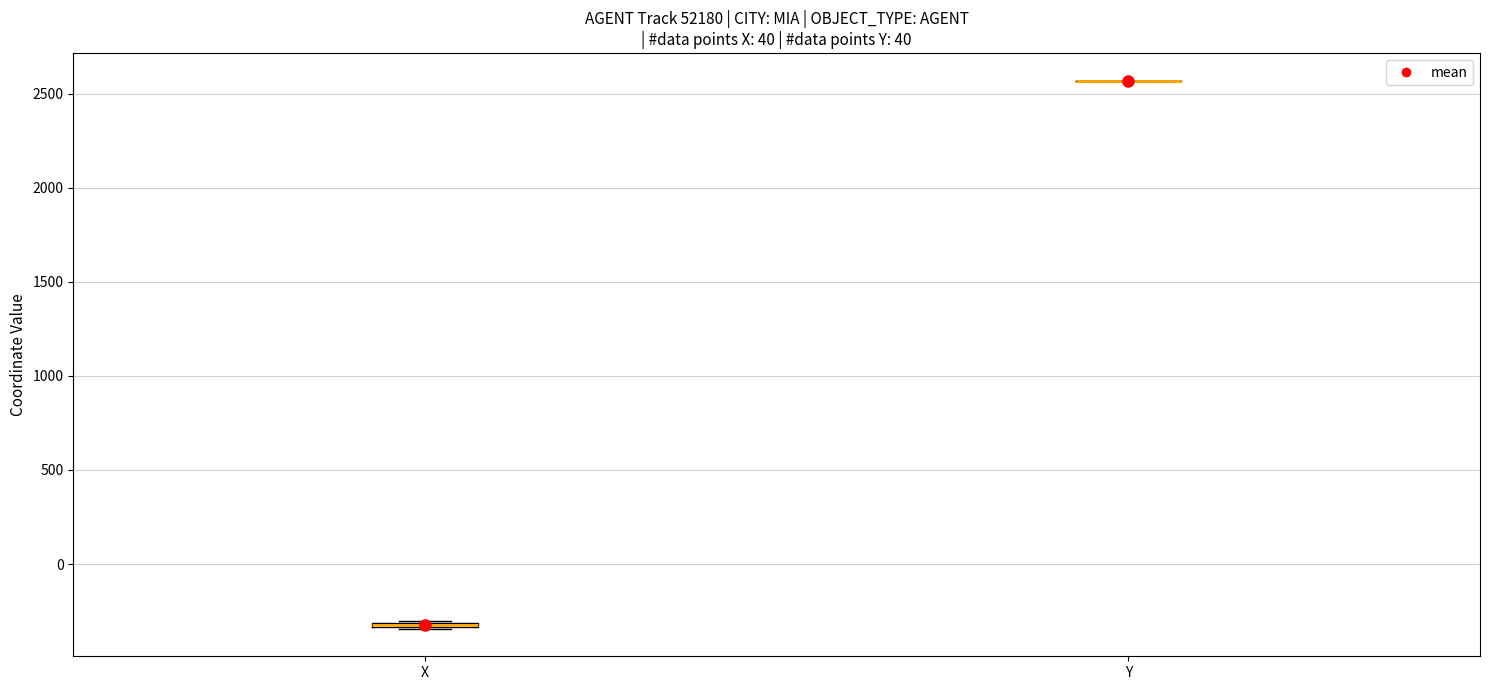

Where is the lower edge of the box for X on the y-axis? The values are not printed on the chart, so give them approximately, as read against the axis.

-350